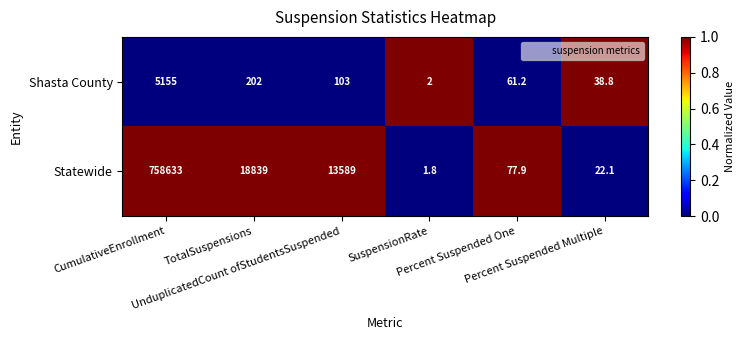

List the series in order of their peak value, highest first.

Statewide, Shasta County